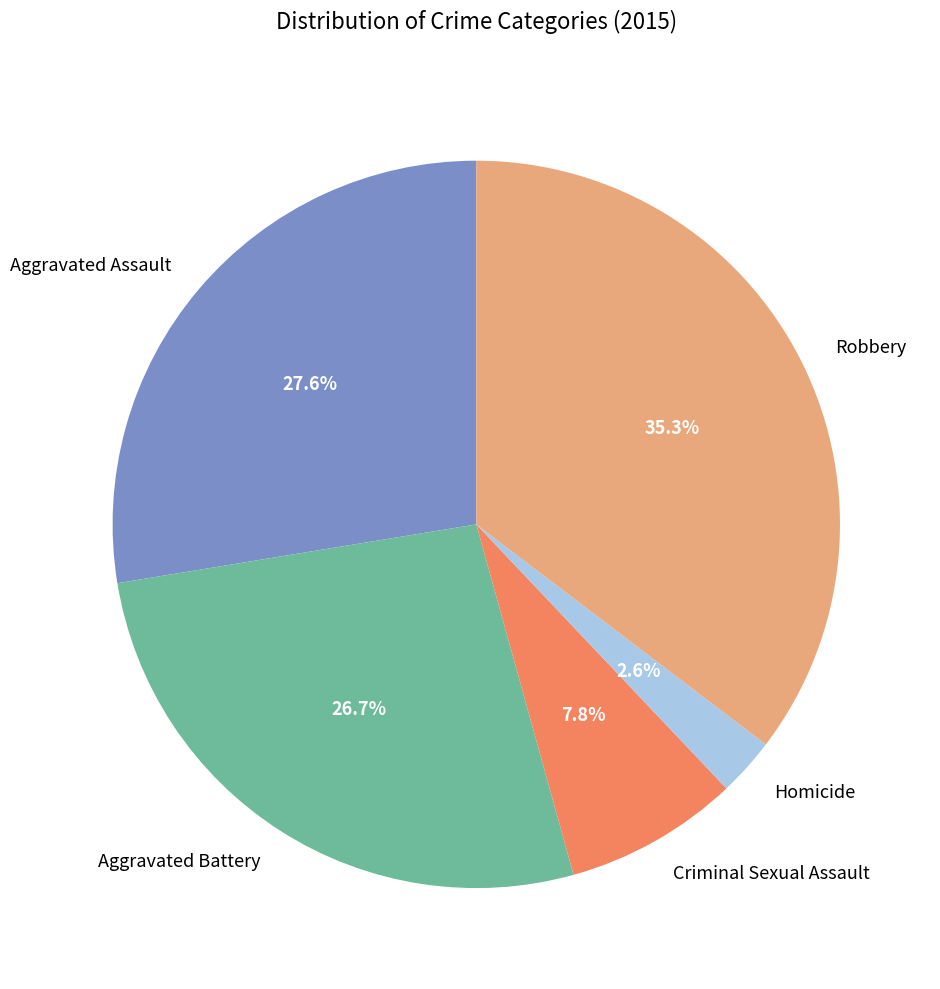

Which has a higher value, Criminal Sexual Assault or Aggravated Battery?

Aggravated Battery